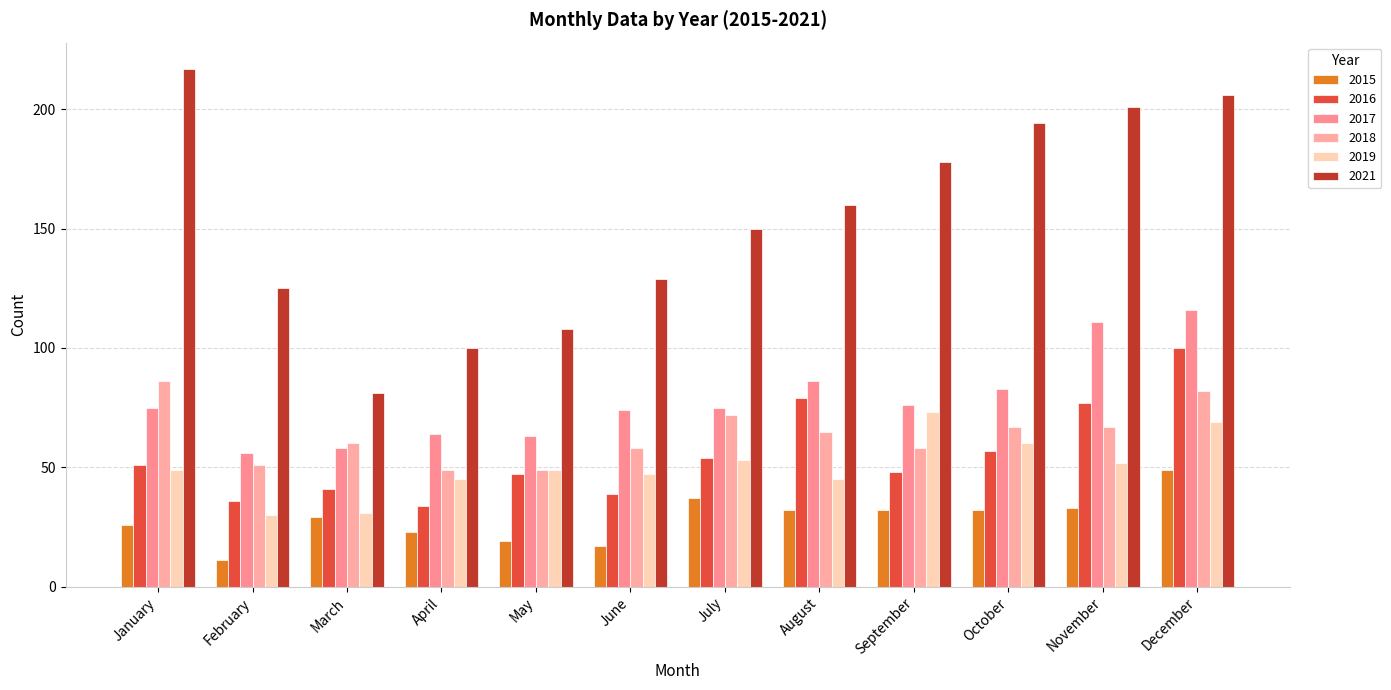

Which series has the largest range (max minus min)?

2021